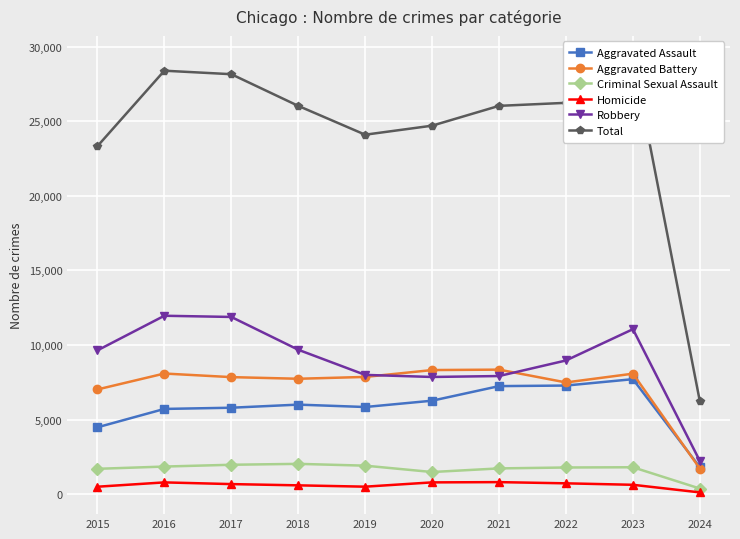

Which category has the highest value in the Total series?

2023